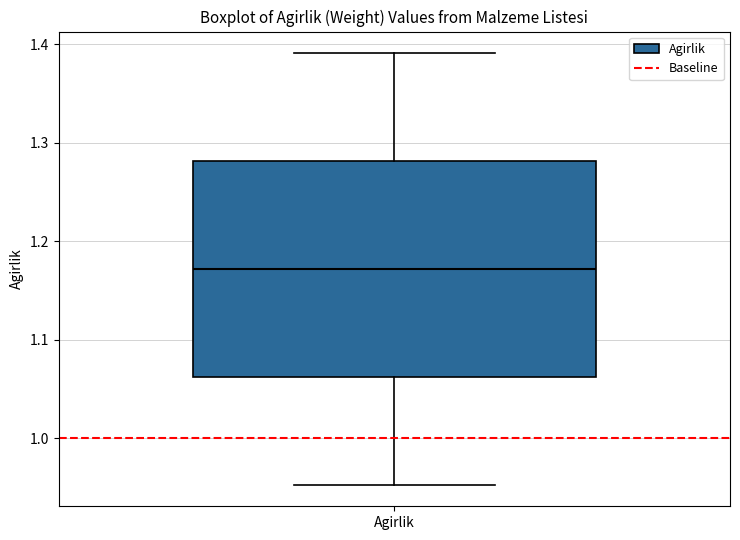

Transcribe this box plot: give where the median line is, the range the box spans, and where the two whiskers end, as read against the y-axis. The values are not printed on the chart, so give them approximately, as read against the axis.

median 1.17, box 1.06 to 1.28, whiskers 0.95 to 1.39